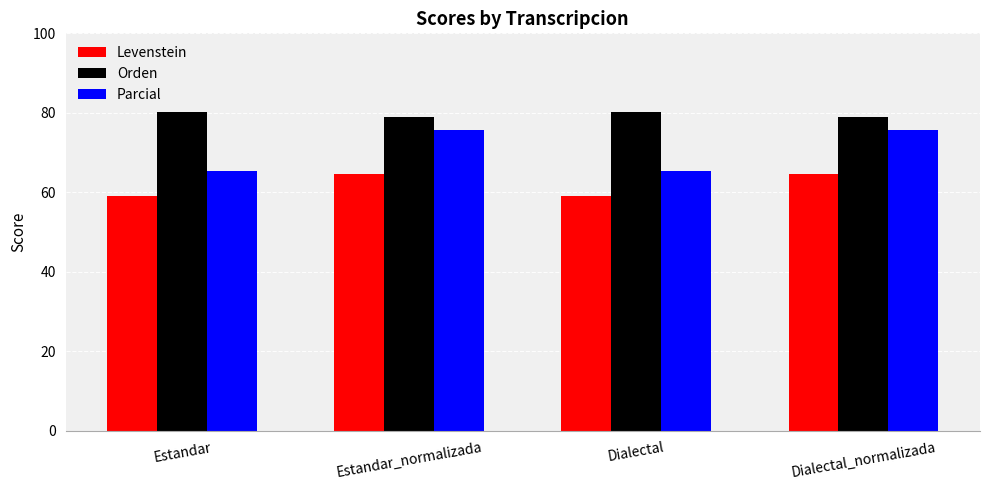

Reading left to right, transcribe all the data shown in this chart.

Levenstein: Estandar=59.1	Estandar_normalizada=64.7	Dialectal=59.1	Dialectal_normalizada=64.7
Orden: Estandar=80.3	Estandar_normalizada=79.1	Dialectal=80.3	Dialectal_normalizada=79.1
Parcial: Estandar=65.4	Estandar_normalizada=75.8	Dialectal=65.4	Dialectal_normalizada=75.8